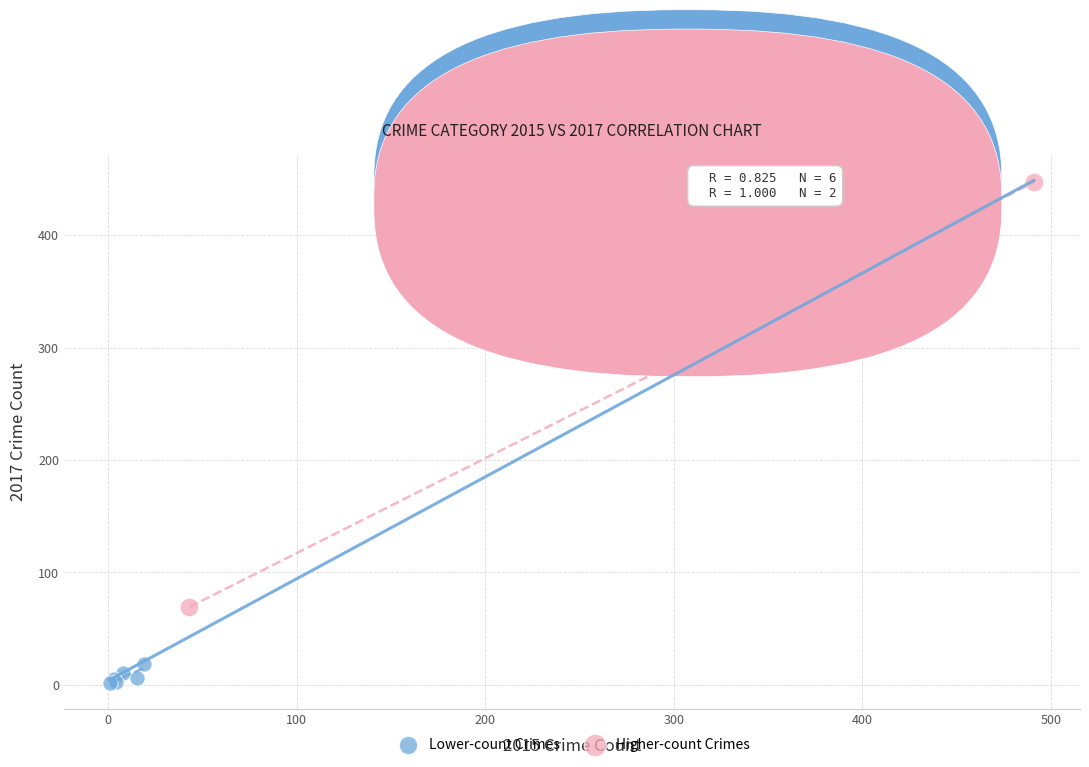

Which series contains the highest Y value?

Higher-count Crimes